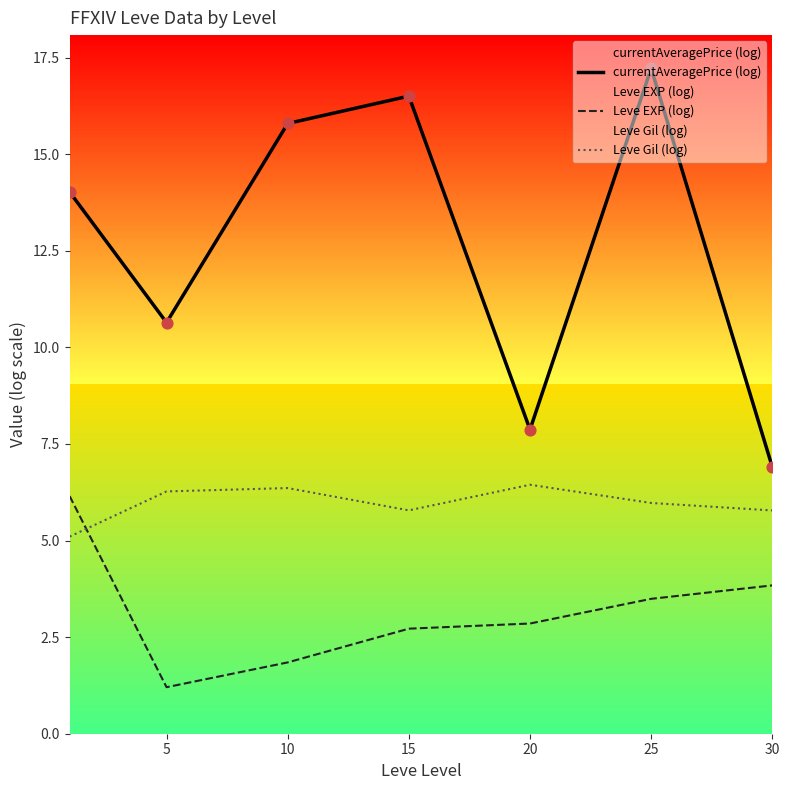

Which series contains the lowest Y value?

Leve EXP (log)